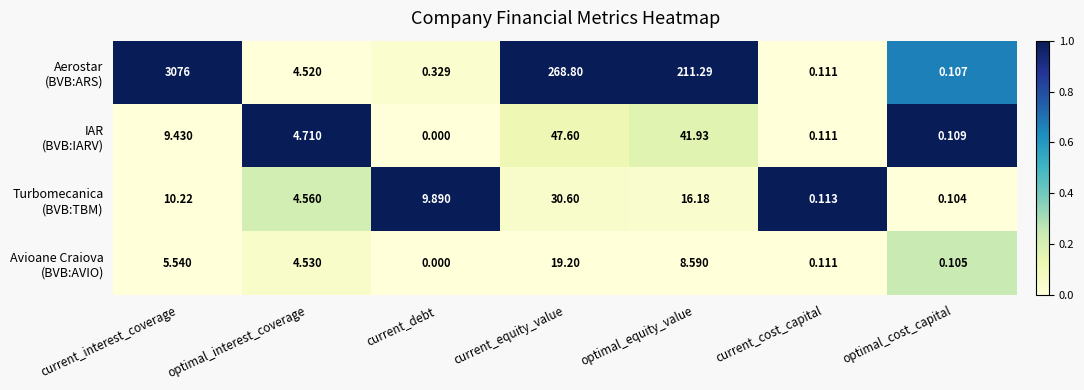

At which category is the sum across all series the highest?

current_interest_coverage